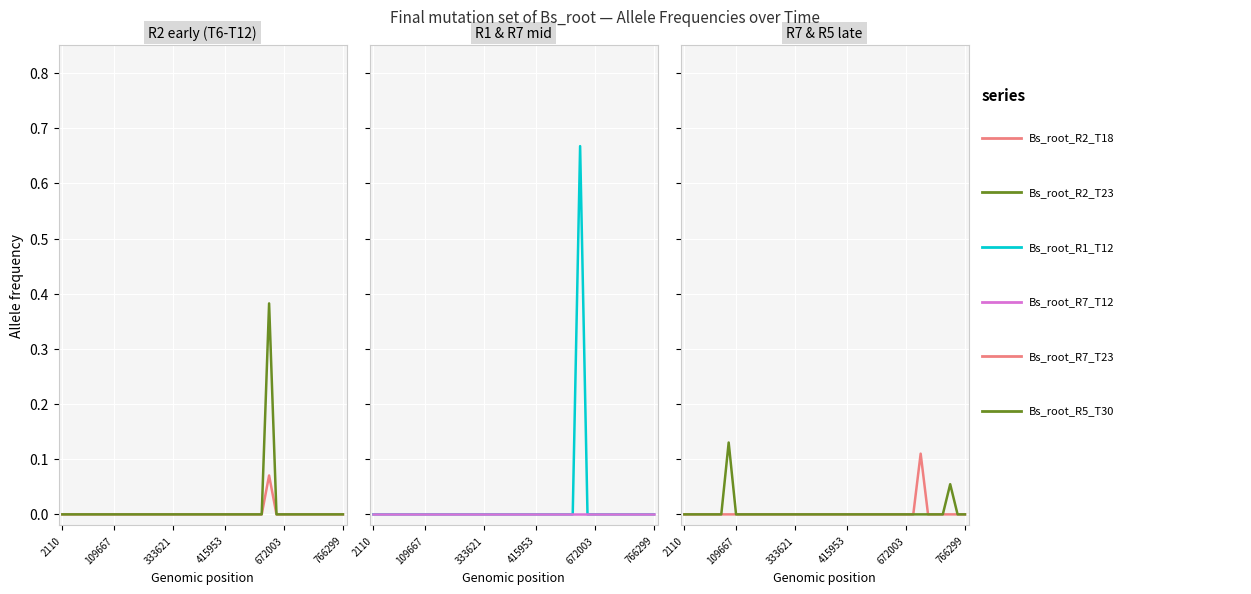

True or false: Bs_root_R5_T30 (col_31) has more than 0 points higher than both neighbors.

True